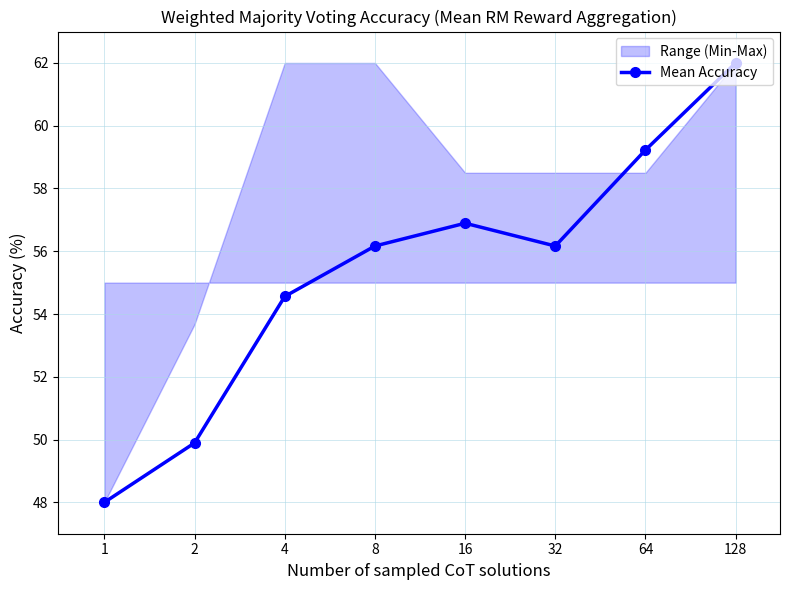

Which has a higher value, 128 or 1?

128